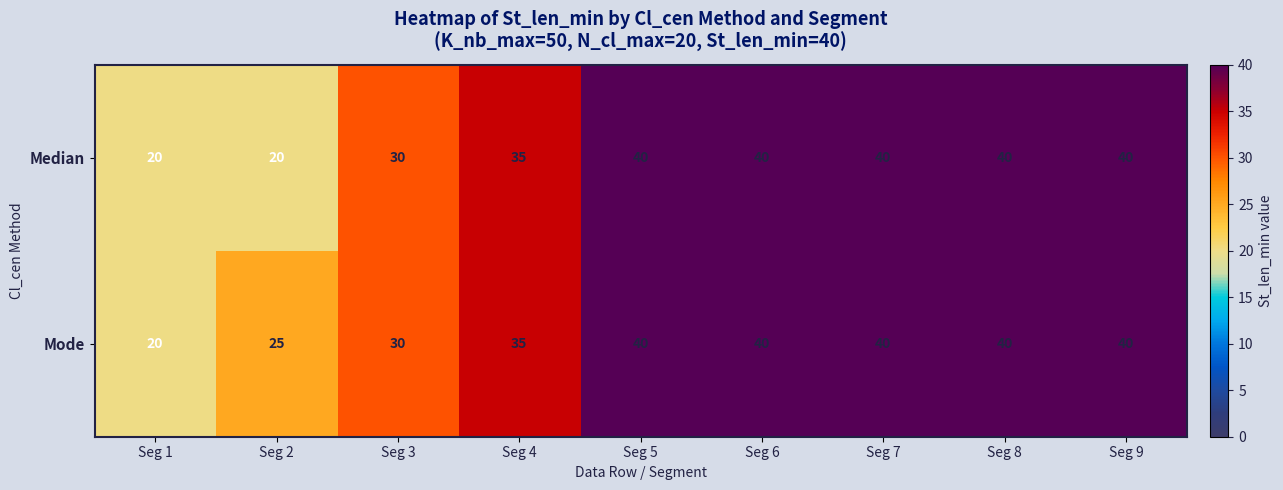

Reading right to left, list all the values displayed in this chart.

Median: Seg 9=40	Seg 8=40	Seg 7=40	Seg 6=40	Seg 5=40	Seg 4=35	Seg 3=30	Seg 2=20	Seg 1=20
Mode: Seg 9=40	Seg 8=40	Seg 7=40	Seg 6=40	Seg 5=40	Seg 4=35	Seg 3=30	Seg 2=25	Seg 1=20